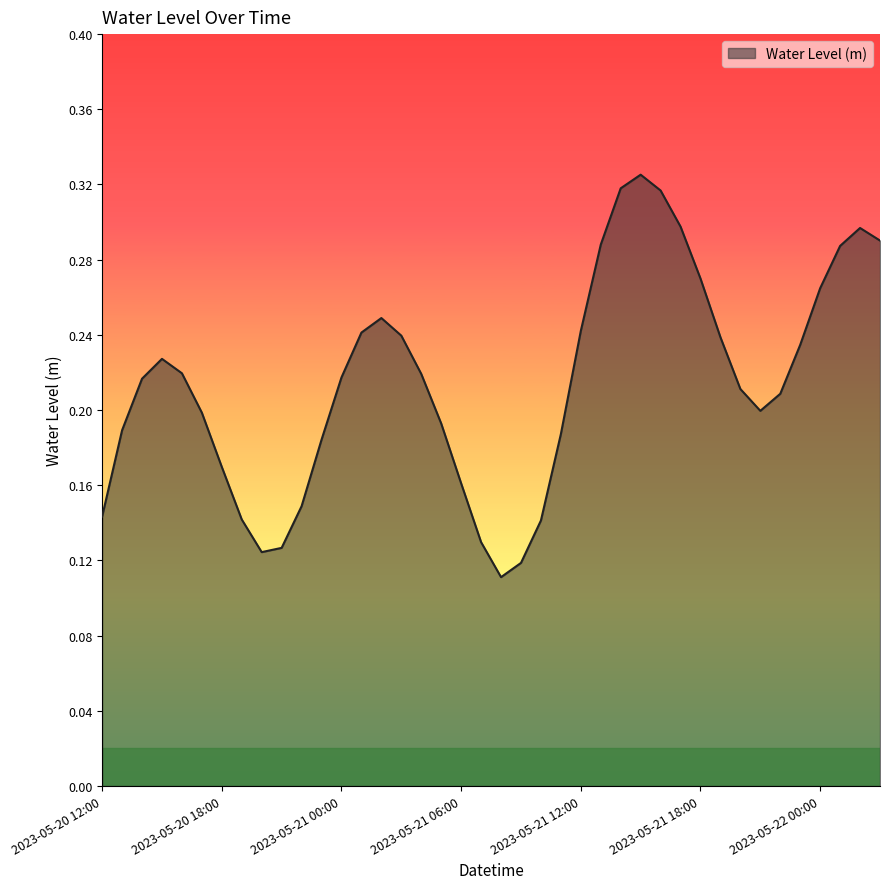

How many interior local peaks (higher than both neighbors) does the data have?

4